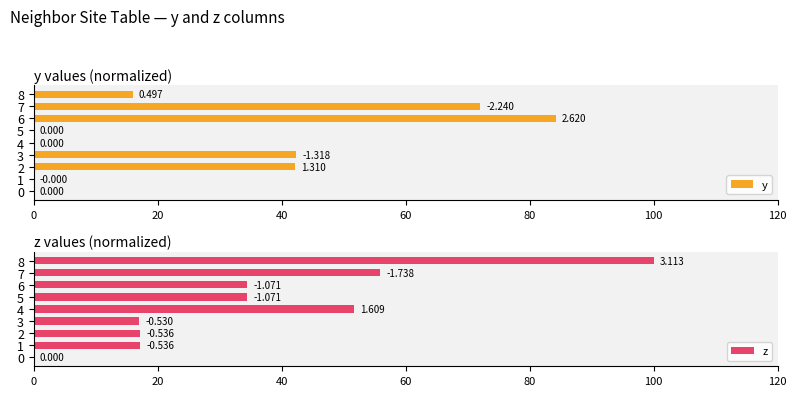

Which series changed the most between 7 and 8?

y